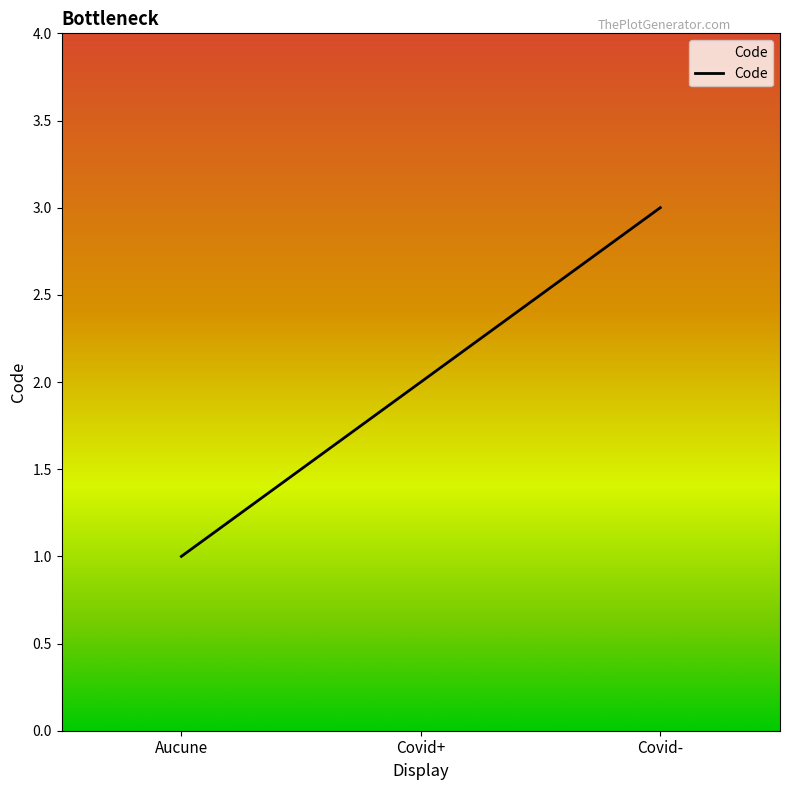

What is the change in value from Aucune to Covid-?

+2